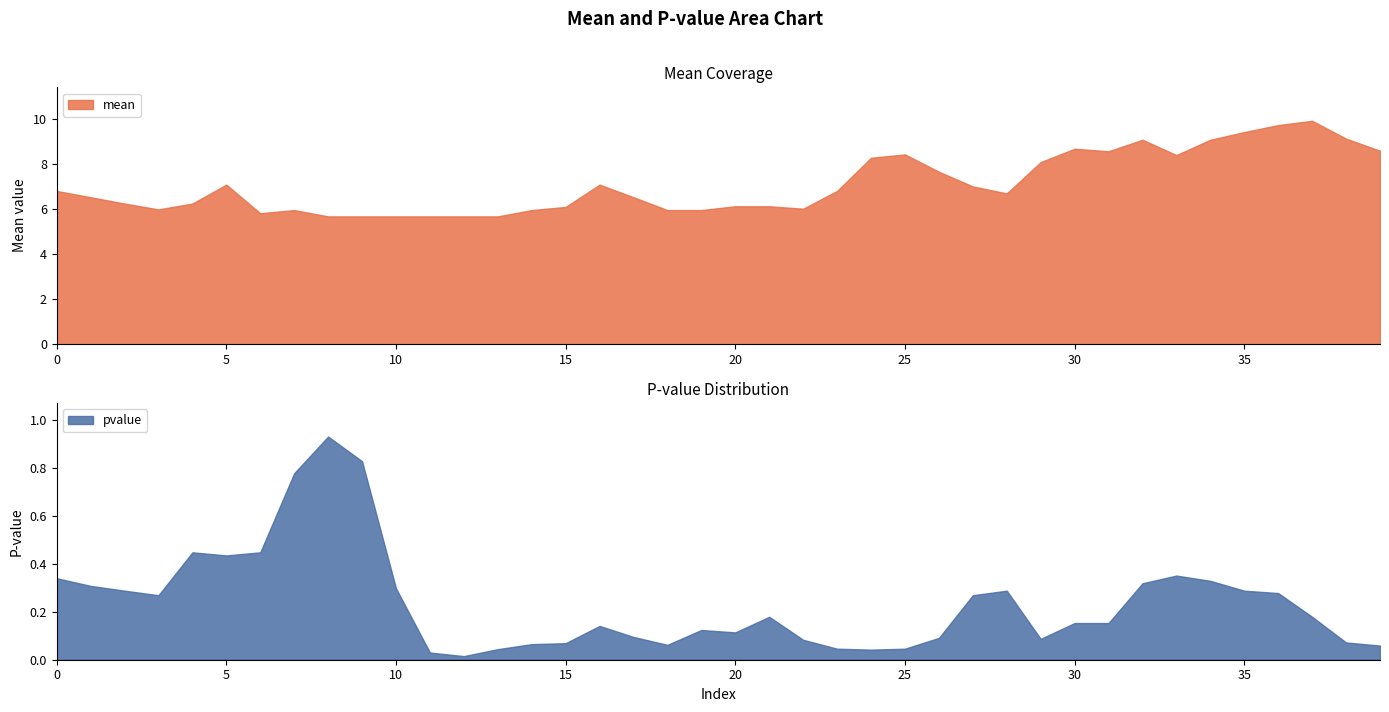

What is the difference between the second highest and minimum values in the pvalue series?

0.8